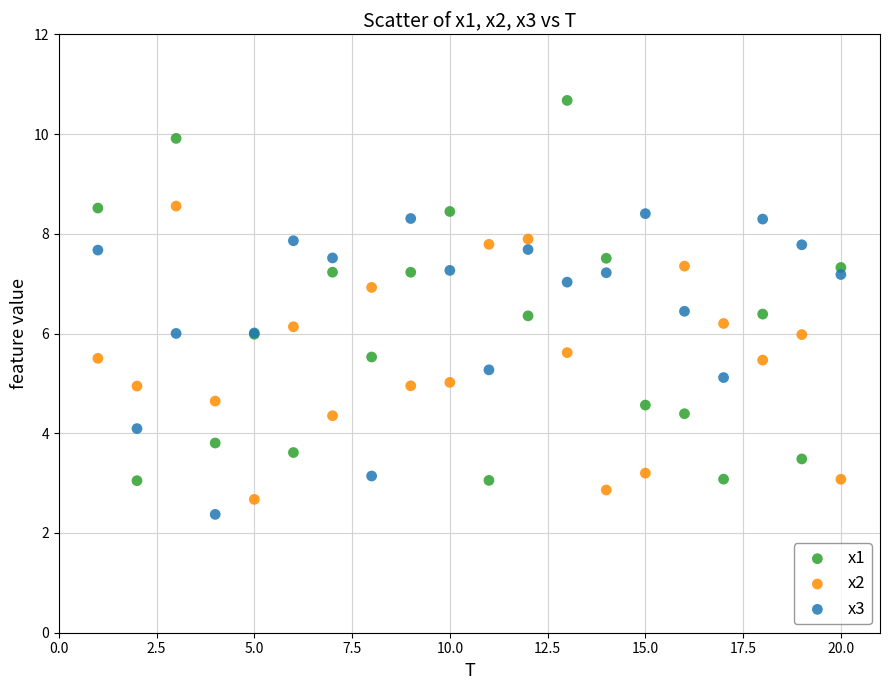

Which series has the widest spread of Y values?

x1